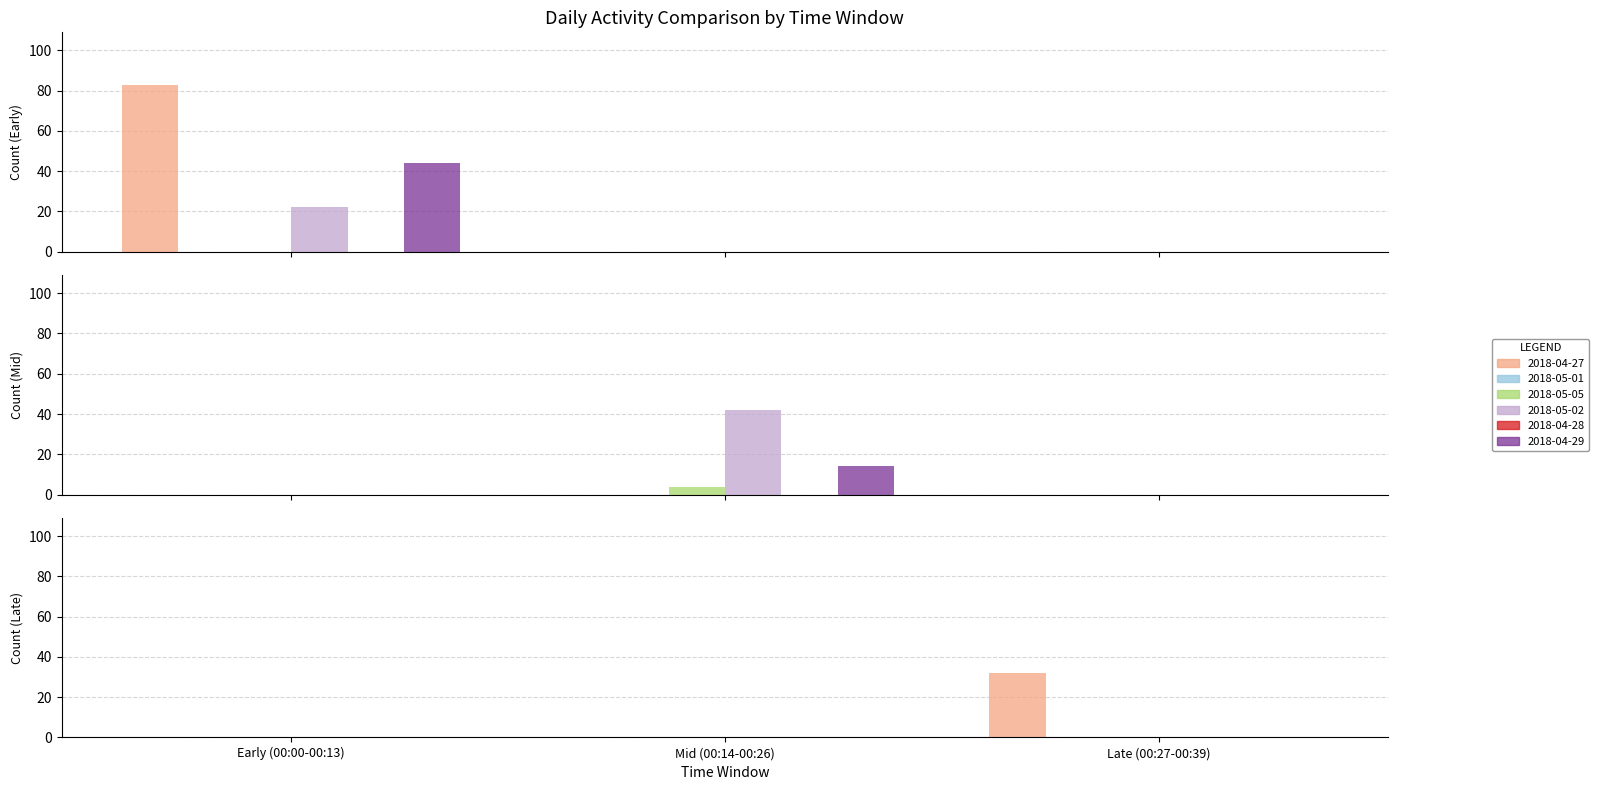

Which series has the largest total across all categories?

2018-04-27